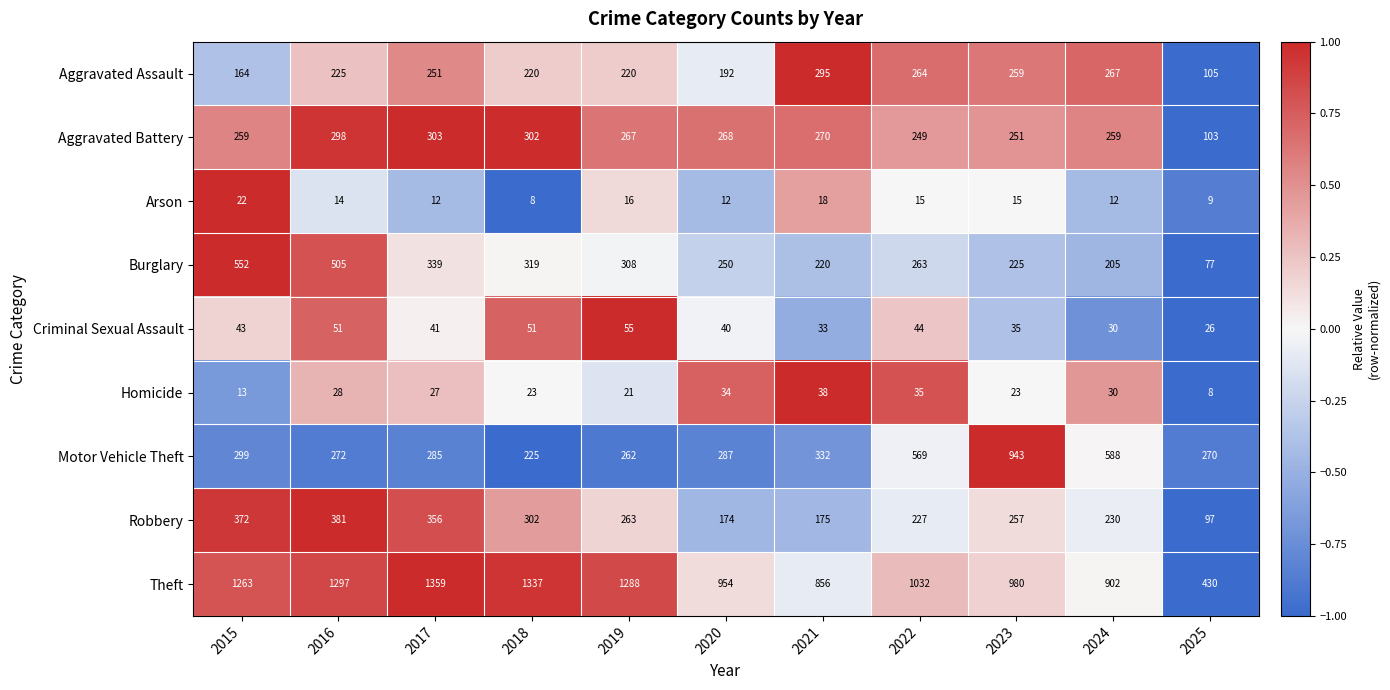

What is the total value across all series at 2022?

2698